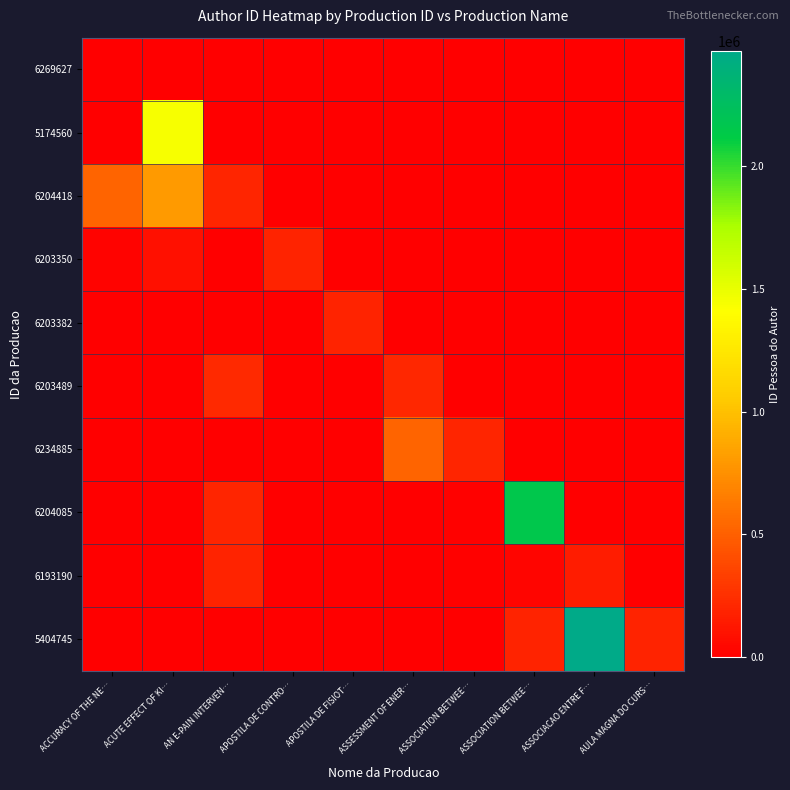

What is the total value across all series at ACUTE EFFECT OF KI…?

2342363